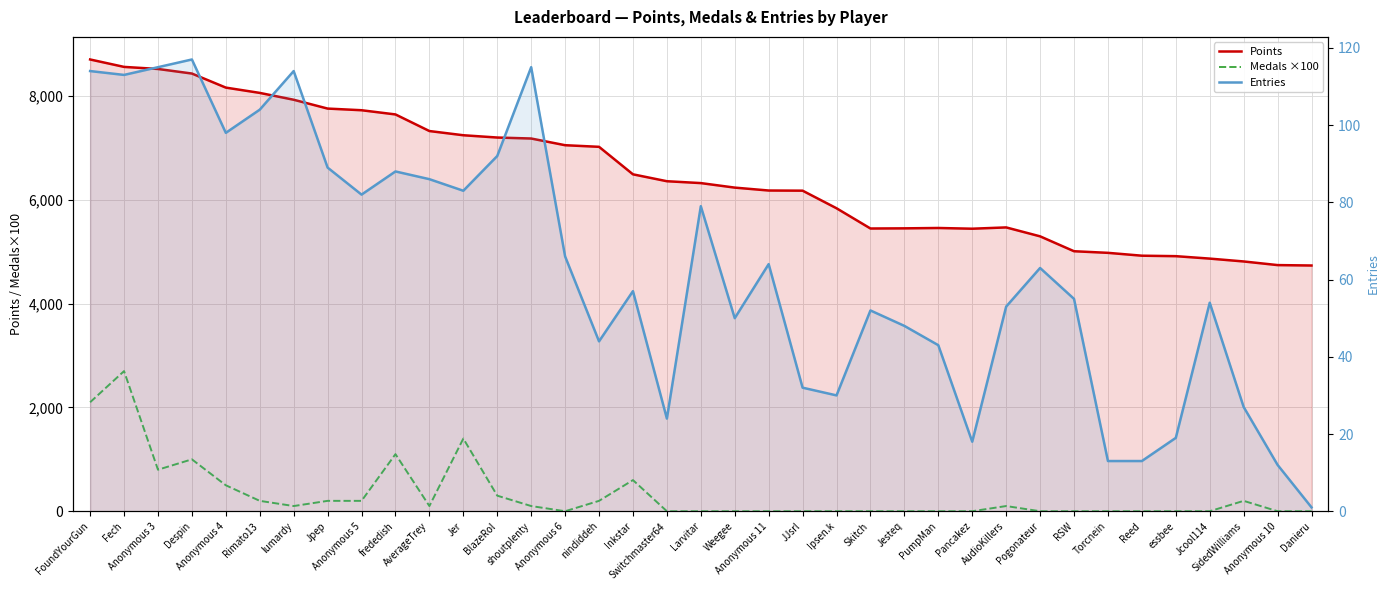

Which series has the largest total across all categories?

Points